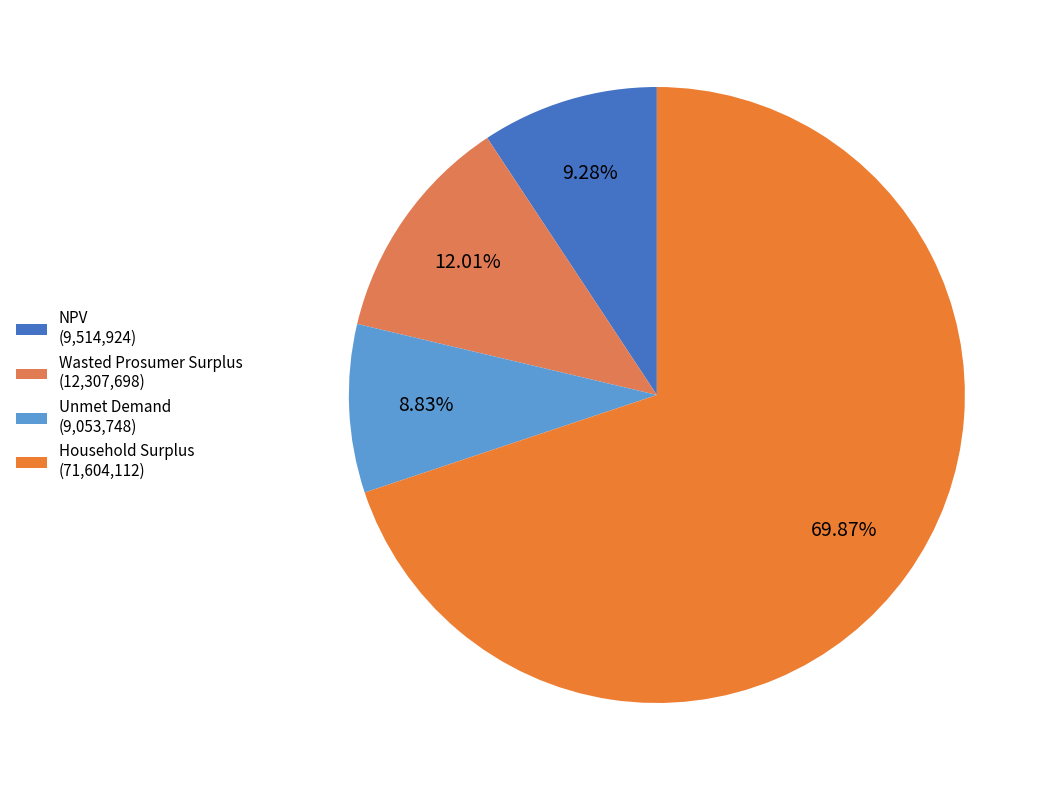

What portion of the pie excludes Household Surplus?

30.1%